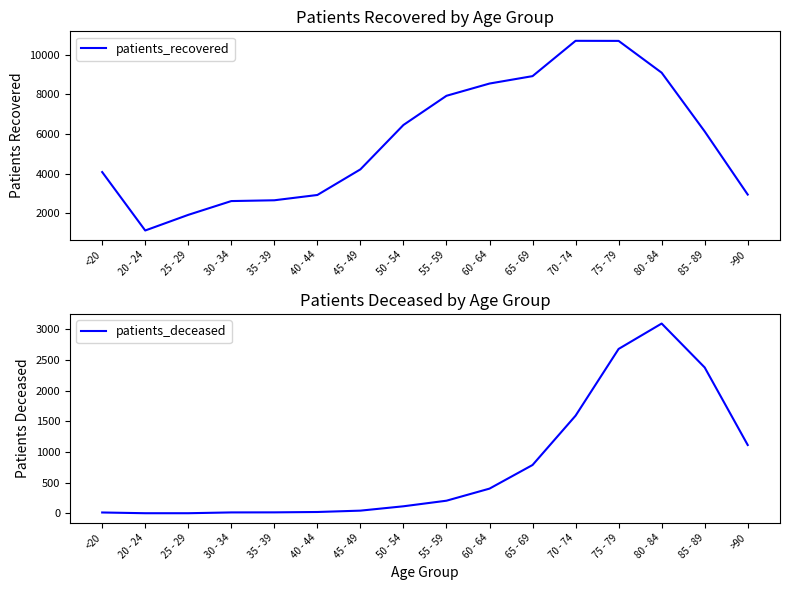

At which label does patients_recovered reach its minimum?

20 - 24